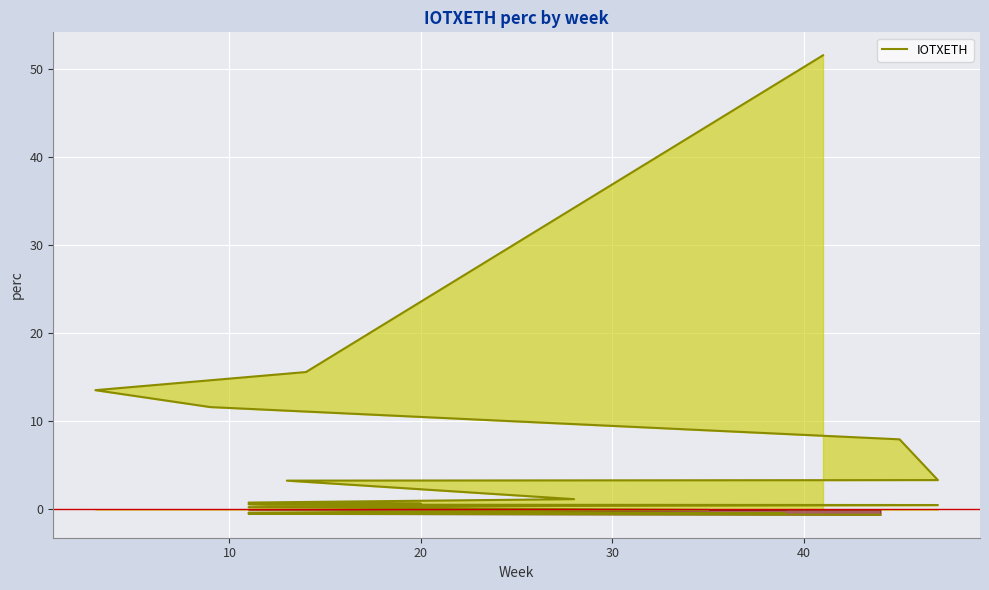

True or false: the data has more than 0 interior local peaks.

False